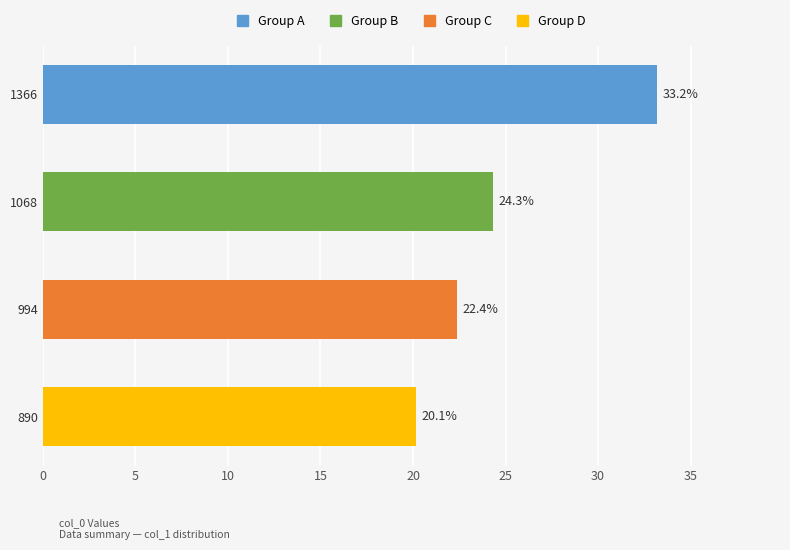

What is the minimum value shown in the chart?

20.1